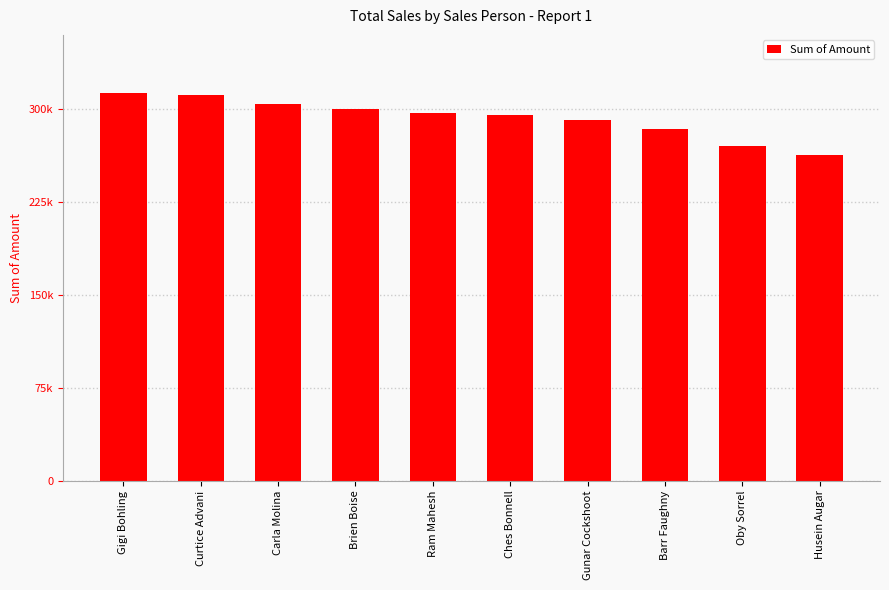

What is the maximum value shown in the chart?

312753